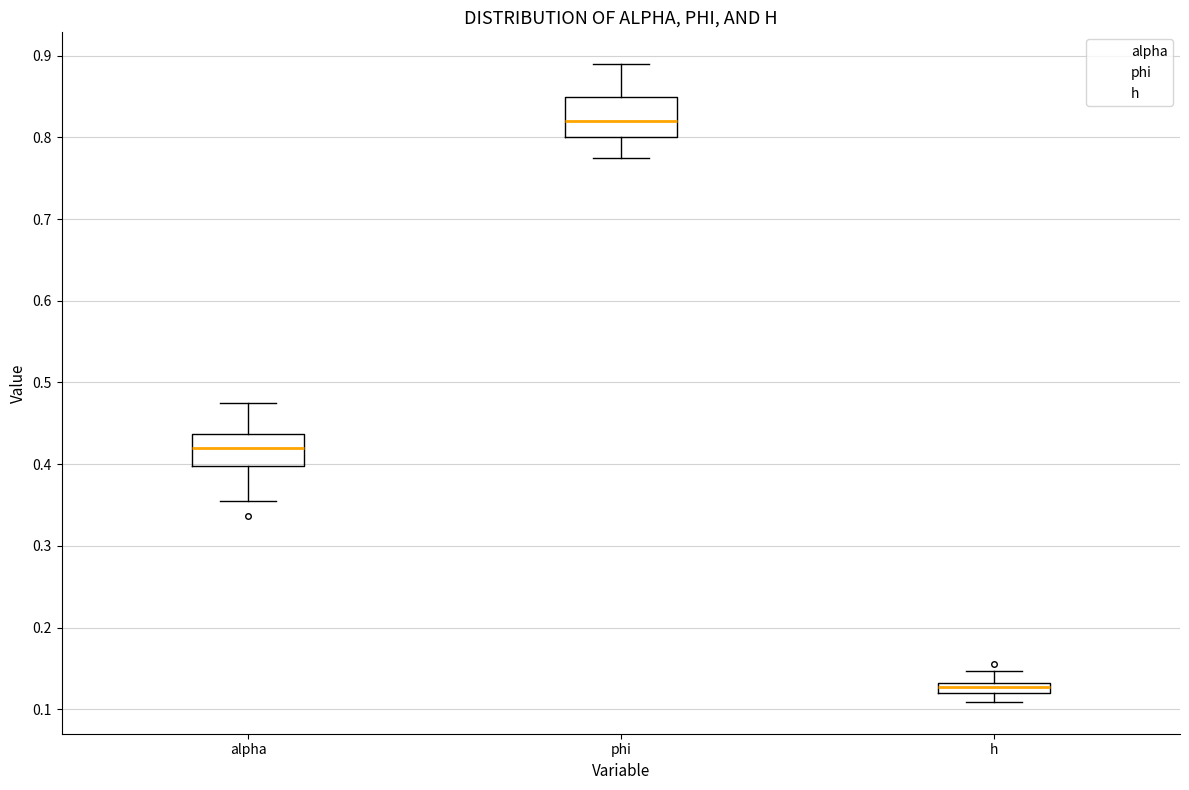

Which box's median line is the highest?

phi